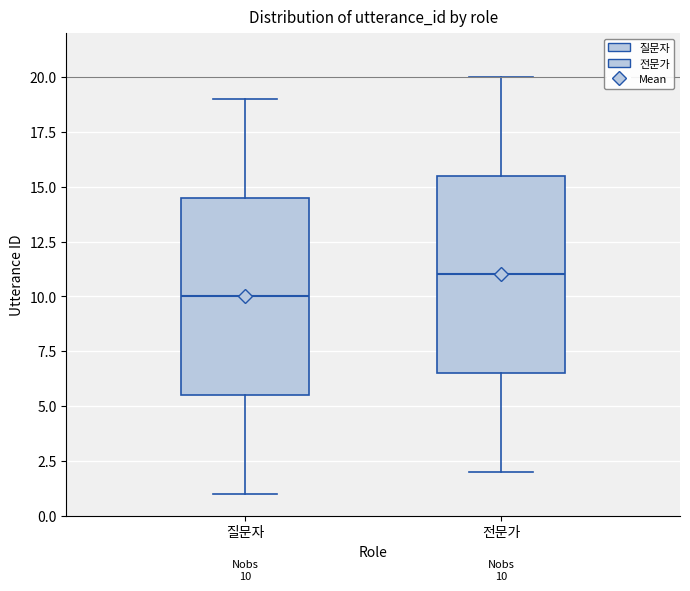

Which box's median line is the lowest?

질문자